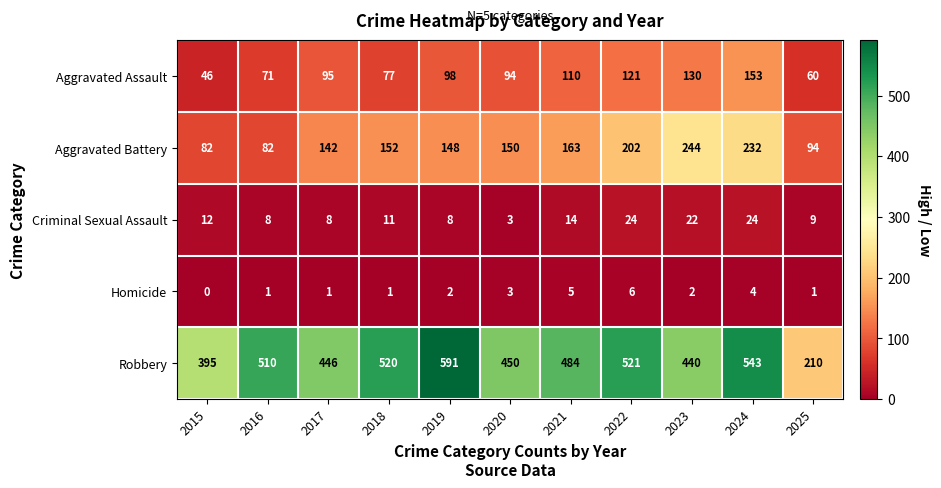

Which series has the largest range (max minus min)?

Robbery